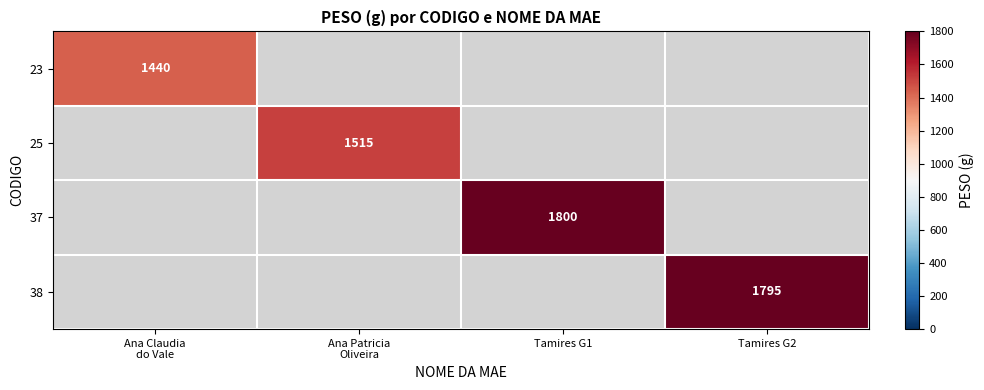

The 38 series shows 1795 at Tamires G2. True or false?

True